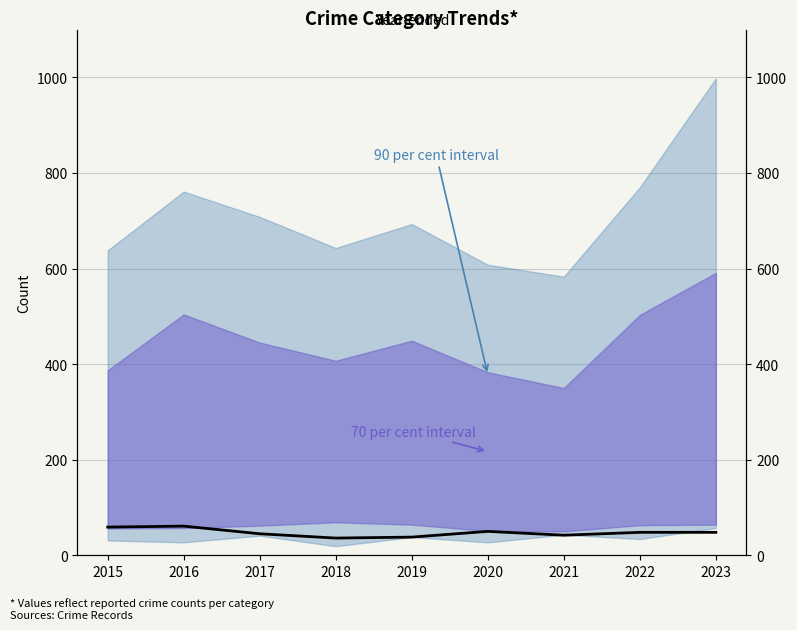

What is the sum of the values at 2023 and 2022?

96